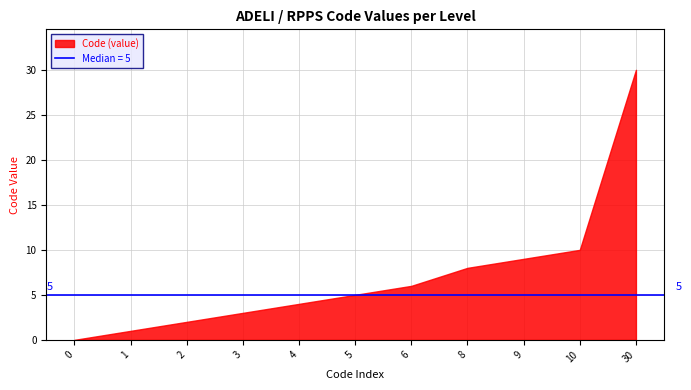

Reading right to left, list all the values displayed in this chart.

30	10	9	8	6	5	4	3	2	1	0